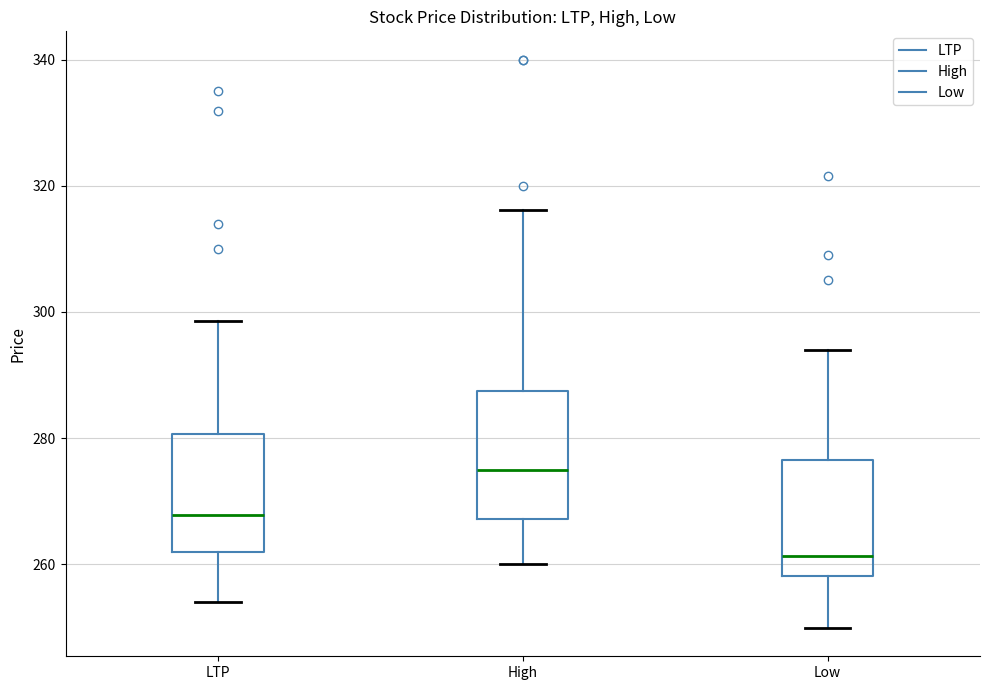

Which box has the lowest median line?

Low